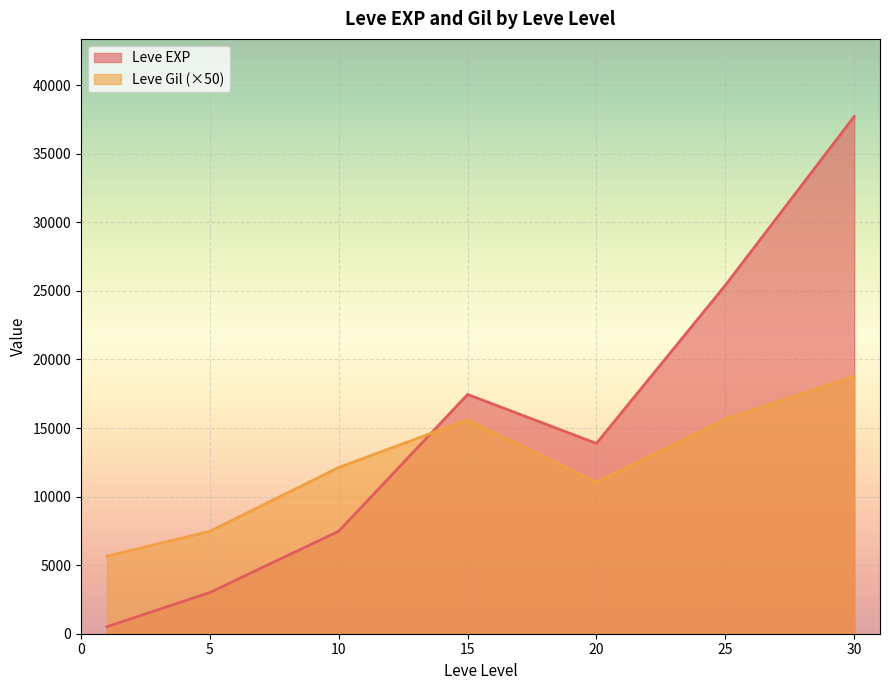

The value of Leve EXP at 5 is 5057.2. True or false?

False